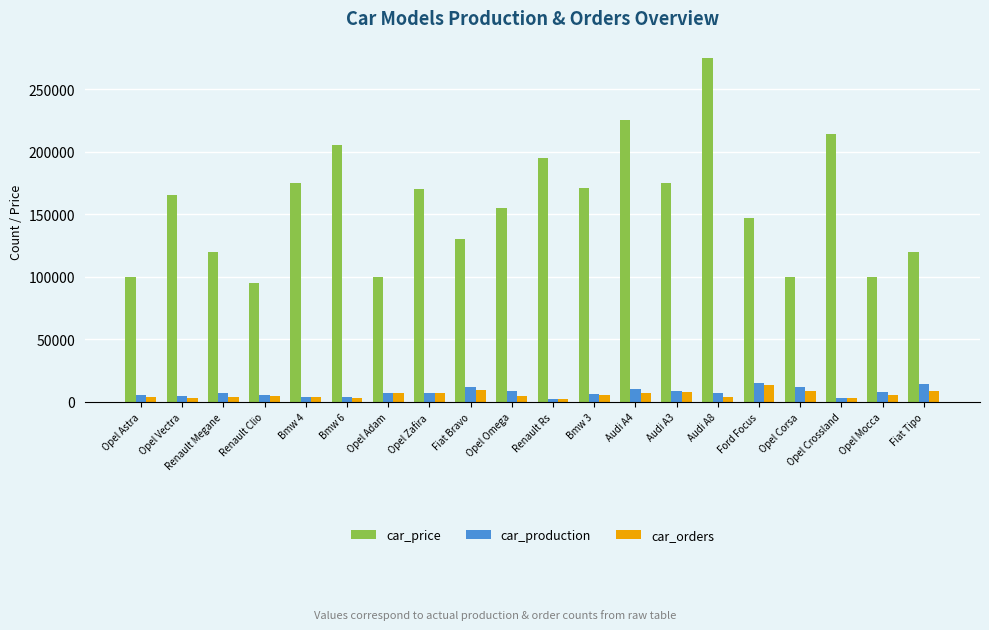

Which series has the widest spread of values?

car_price